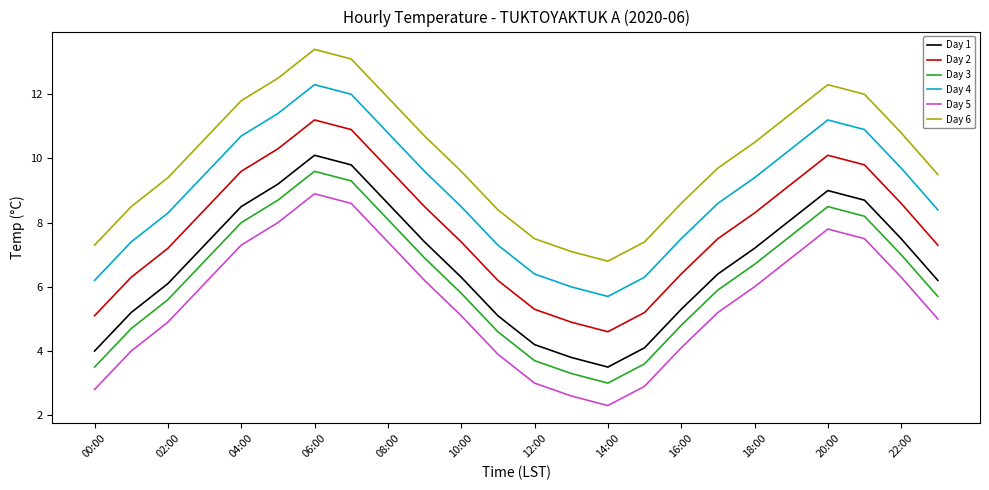

What is the difference between the second highest and minimum values in the Day 1 series?

6.3